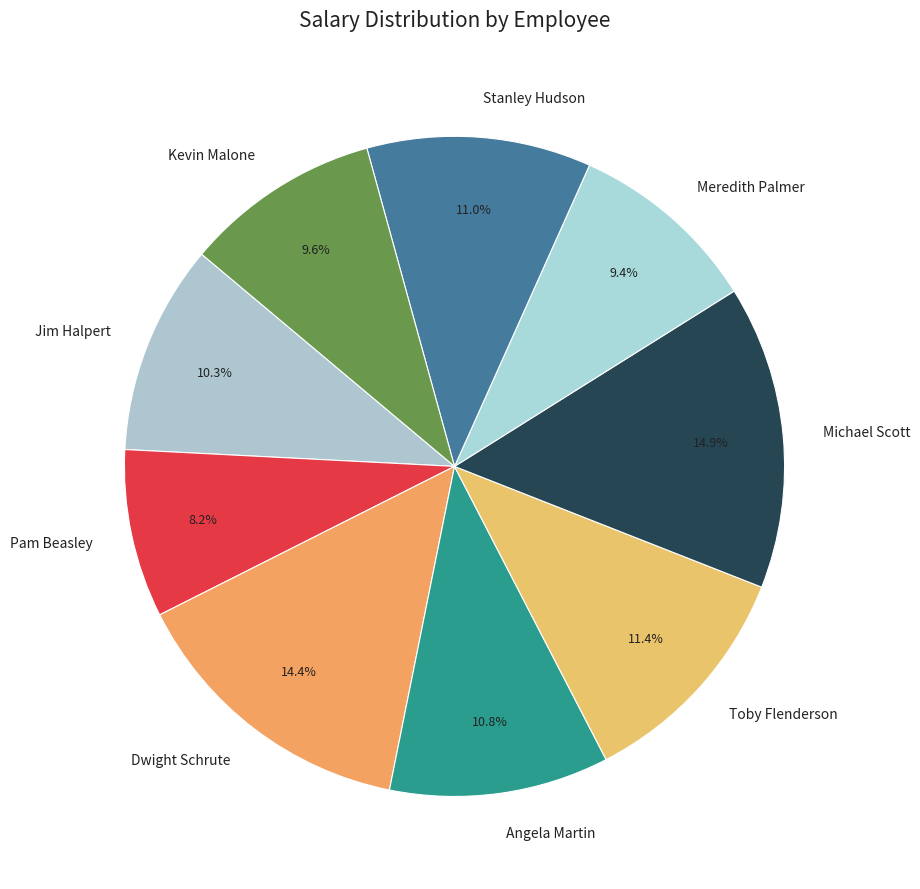

Does Dwight Schrute represent more than half of the total?

No